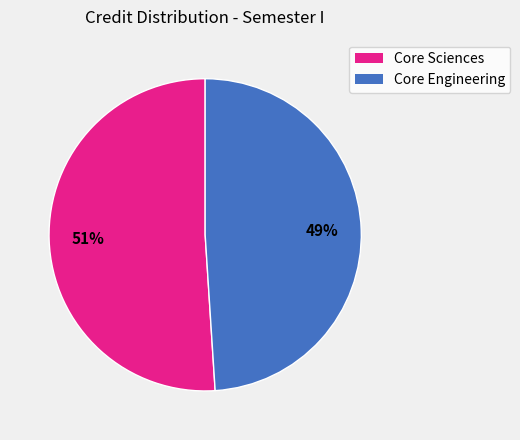

To the nearest percent, what is the difference between the largest and smallest slice percentages?

2%